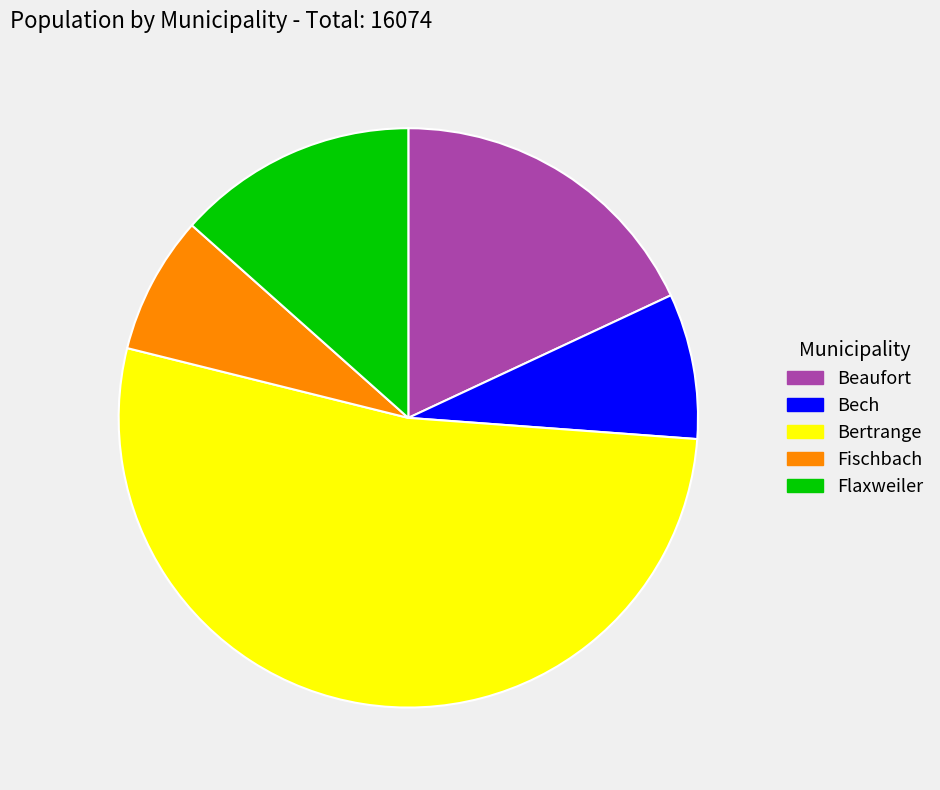

Count the number of slices in the pie.

5